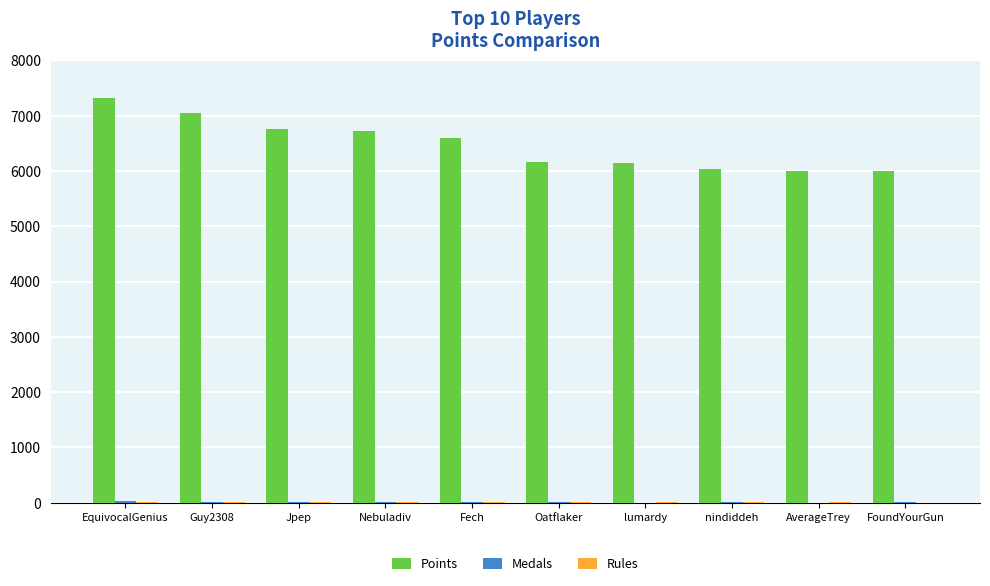

Which series changed the most between Guy2308 and nindiddeh?

Points